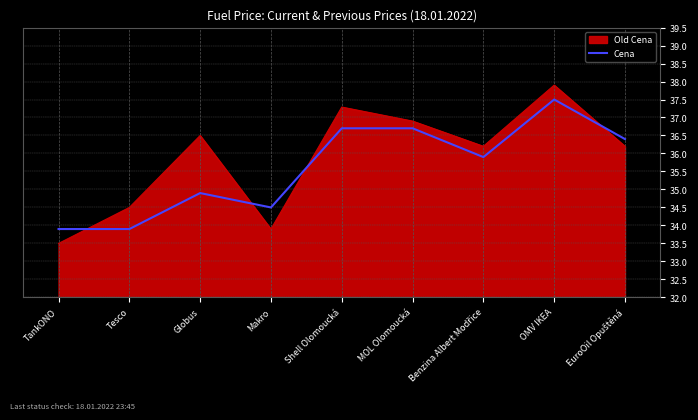

Which label corresponds to the smallest value in the chart?

TankONO